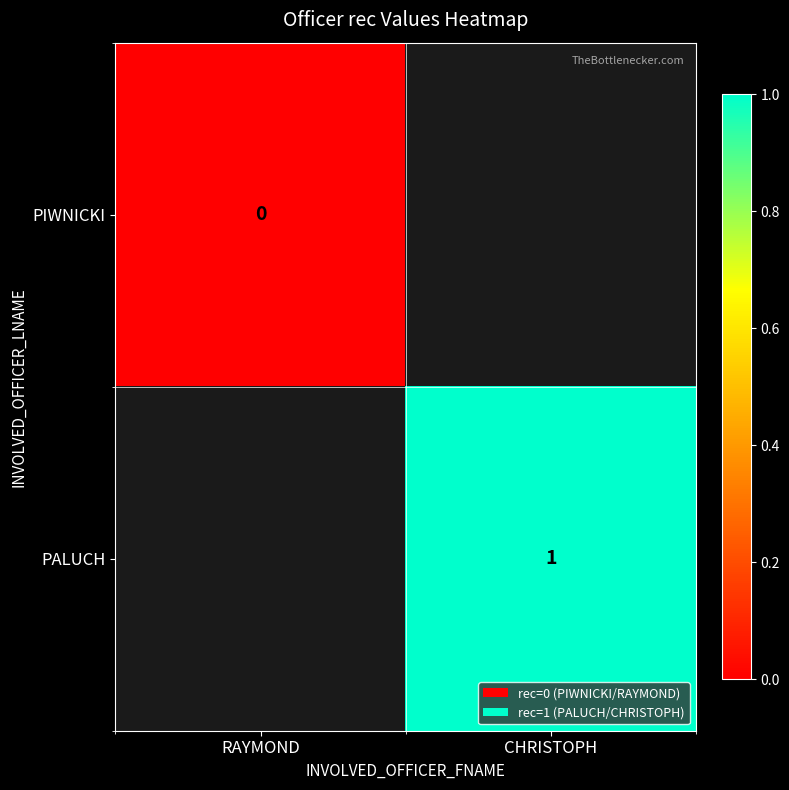

The value of PALUCH at CHRISTOPH is 1. True or false?

True